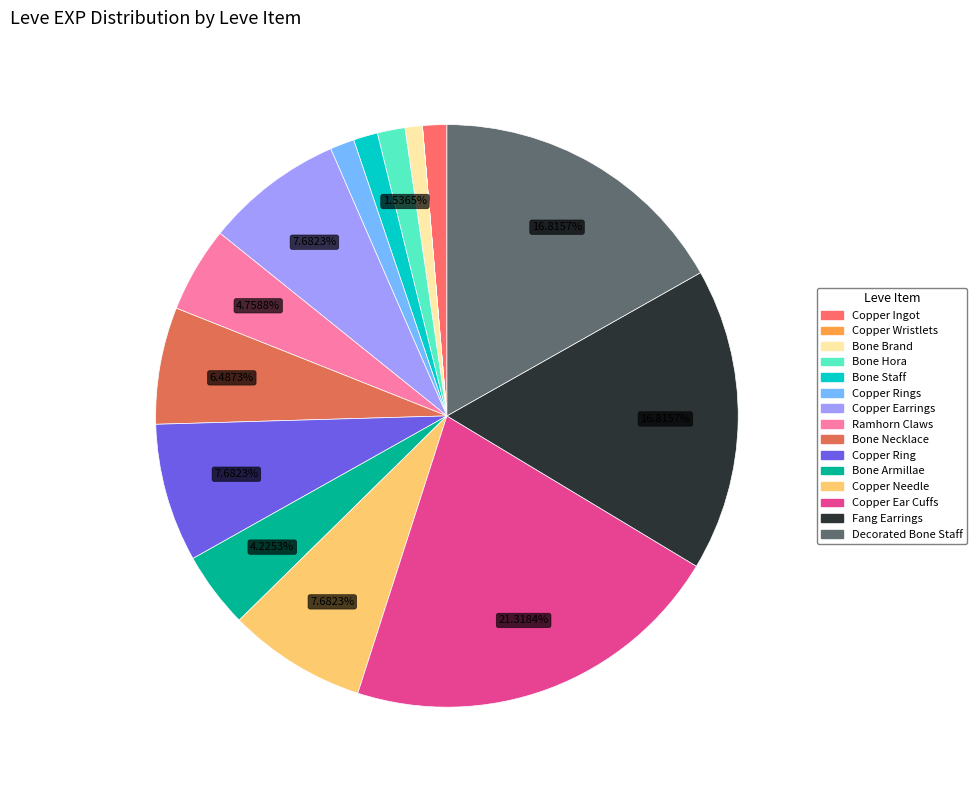

Rank the categories by value from lowest to highest.

Copper Wristlets, Bone Brand, Copper Ingot, Bone Staff, Copper Rings, Bone Hora, Bone Armillae, Ramhorn Claws, Bone Necklace, Copper Earrings, Copper Ring, Copper Needle, Fang Earrings, Decorated Bone Staff, Copper Ear Cuffs